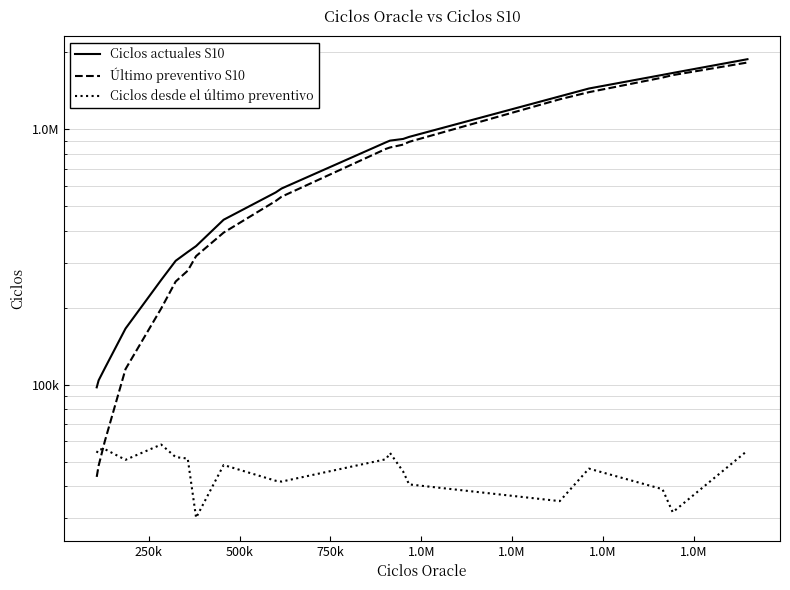

Which series has the largest total across all categories?

Ciclos actuales S10